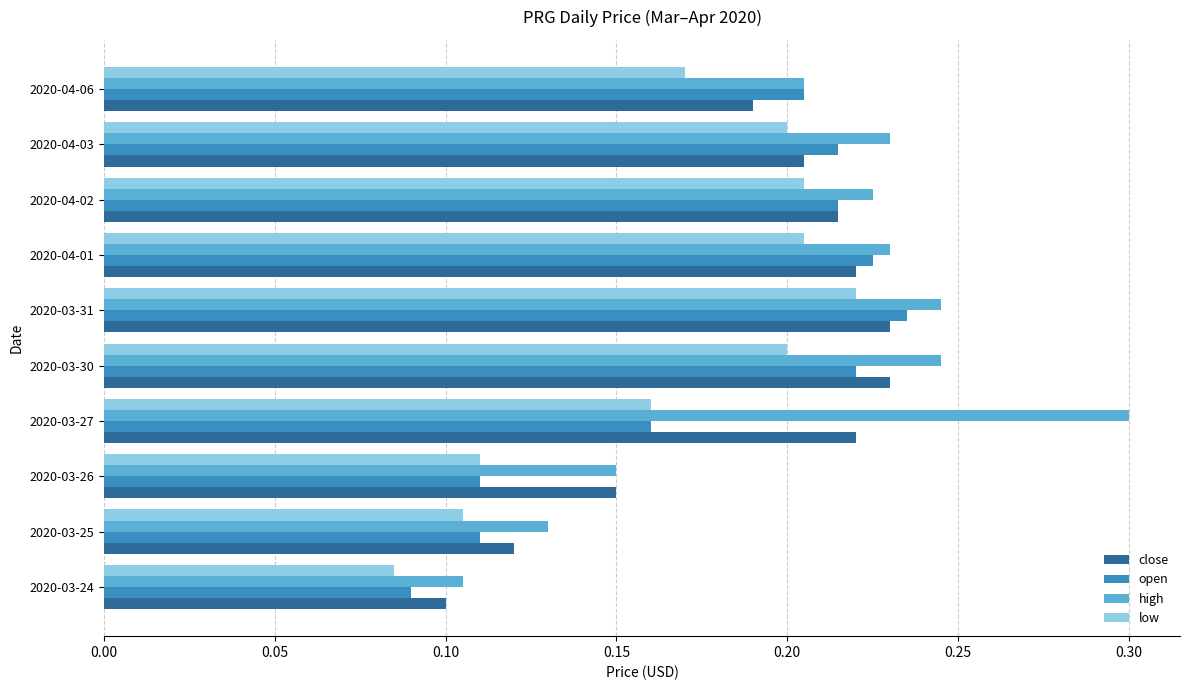

Which series has the widest spread of values?

high